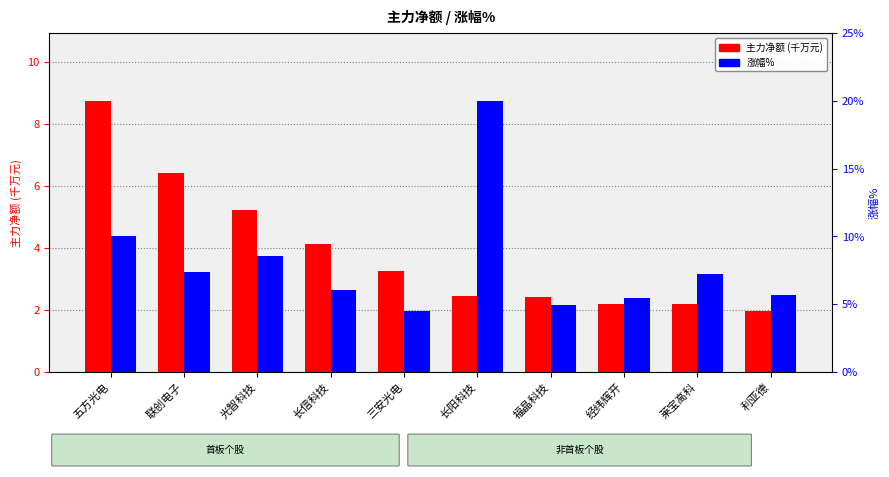

True or false: 主力净额 (千万元) has a value of 0.6 at 长阳科技.

False